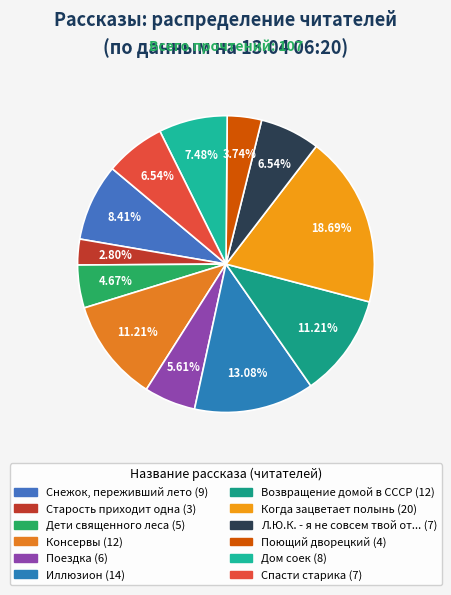

How many segments does this pie chart have?

12